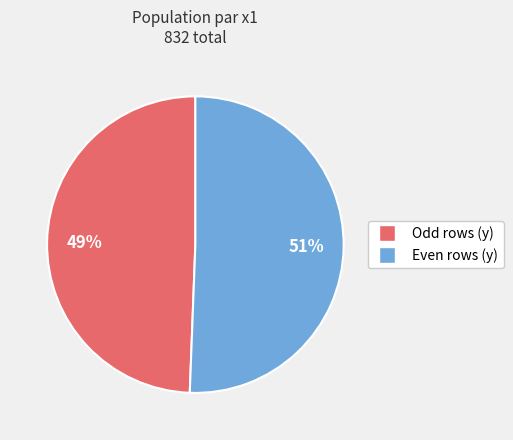

To the nearest percent, what is the average slice percentage?

50%